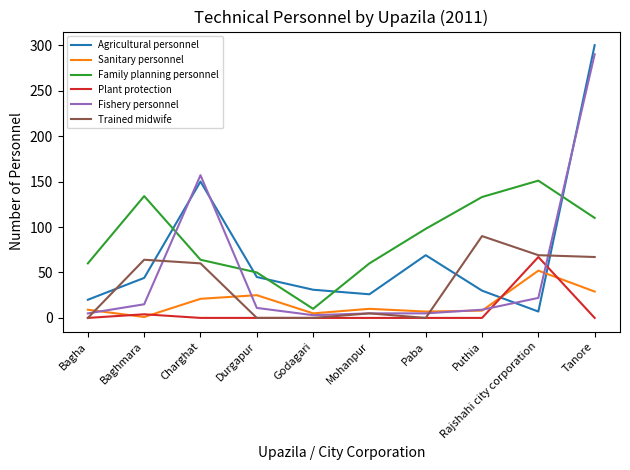

What is the highest value of the Sanitary personnel series?

52